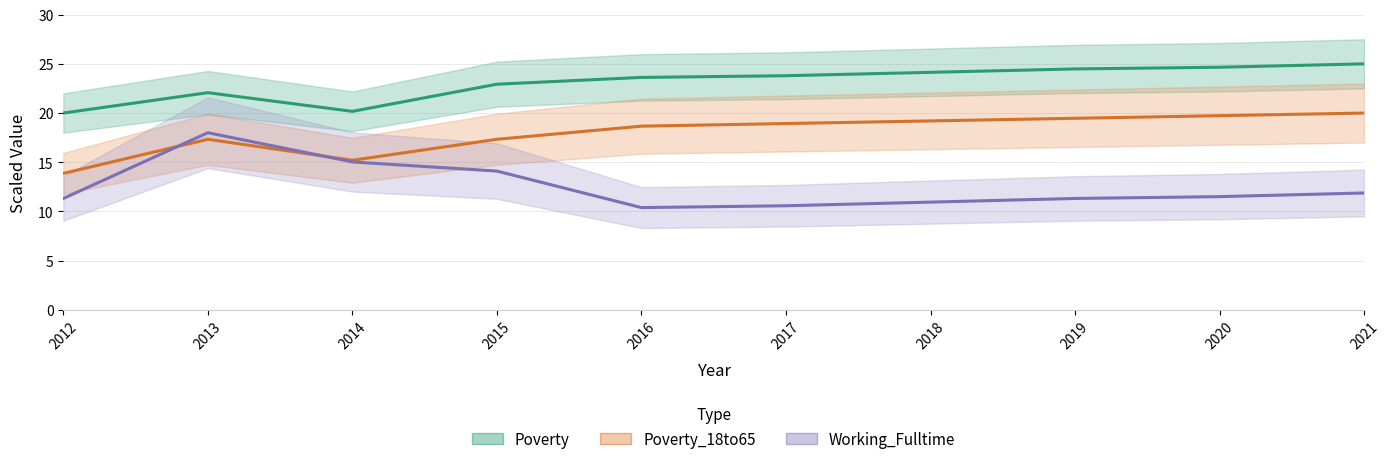

Rank the categories by Poverty value from highest to lowest.

2021, 2020, 2019, 2018, 2017, 2016, 2015, 2013, 2014, 2012